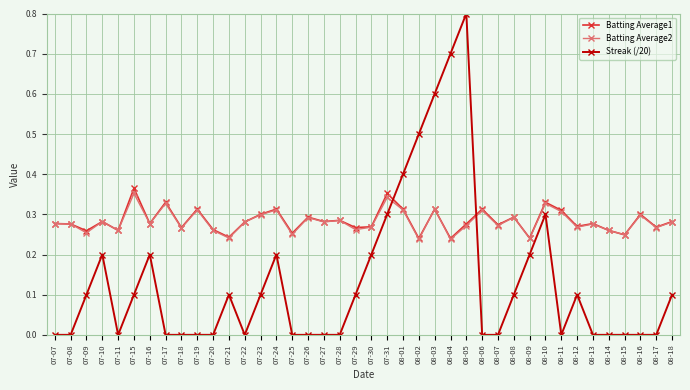

What is the label of the 16th point from the right?

08-03